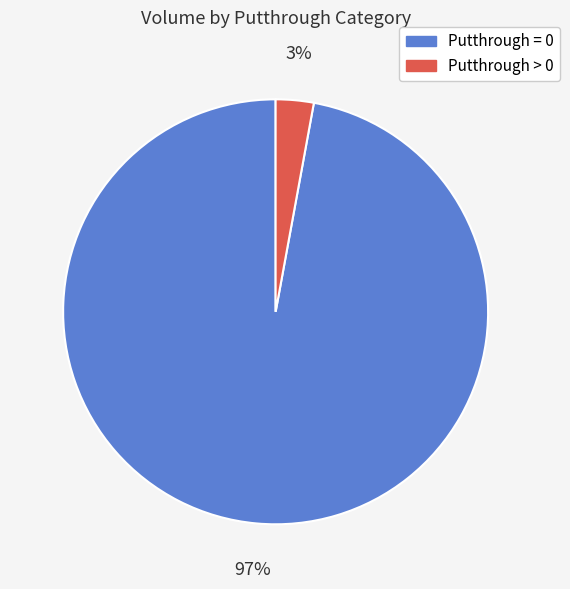

To the nearest percent, what is the difference between the largest and smallest slice percentages?

94%